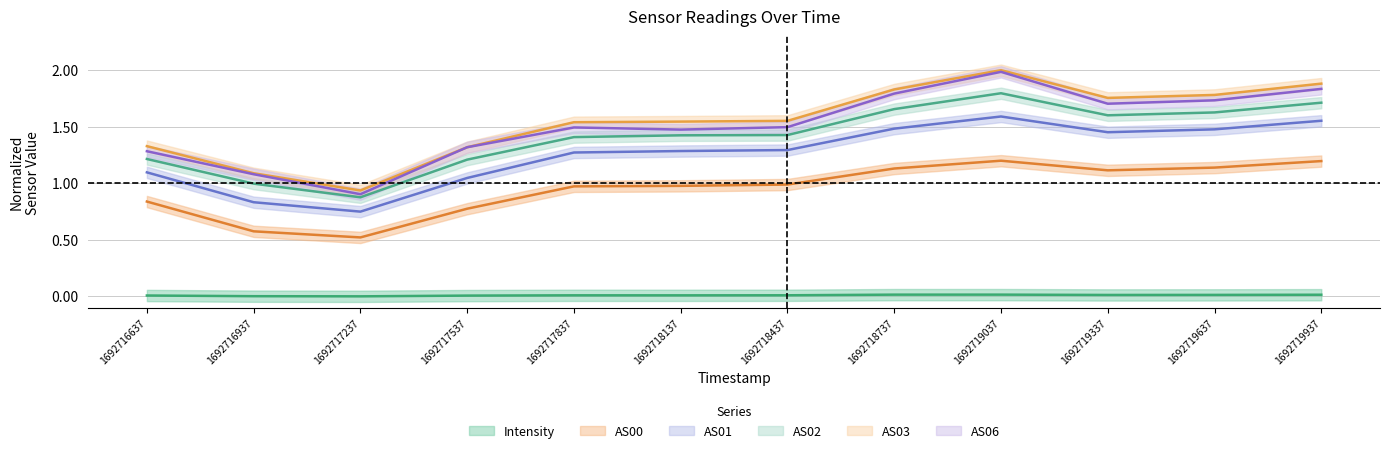

At which category is the sum across all series the highest?

1692719037